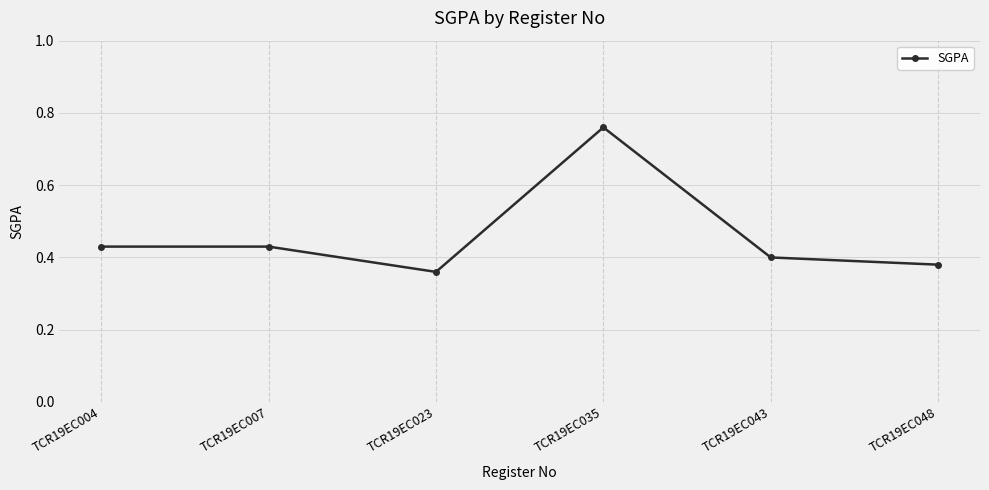

Count the values in the range 0 to 1.

6